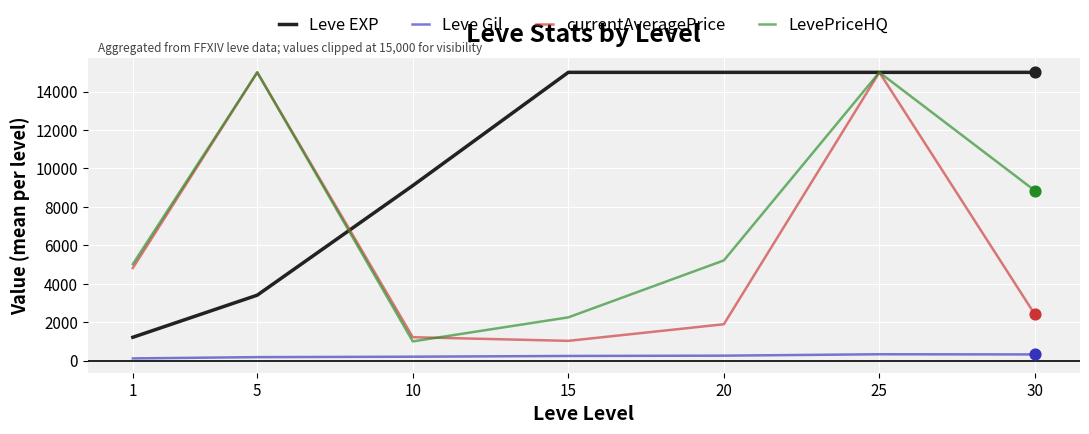

Between 1 and 25, which series saw the biggest shift?

Leve EXP